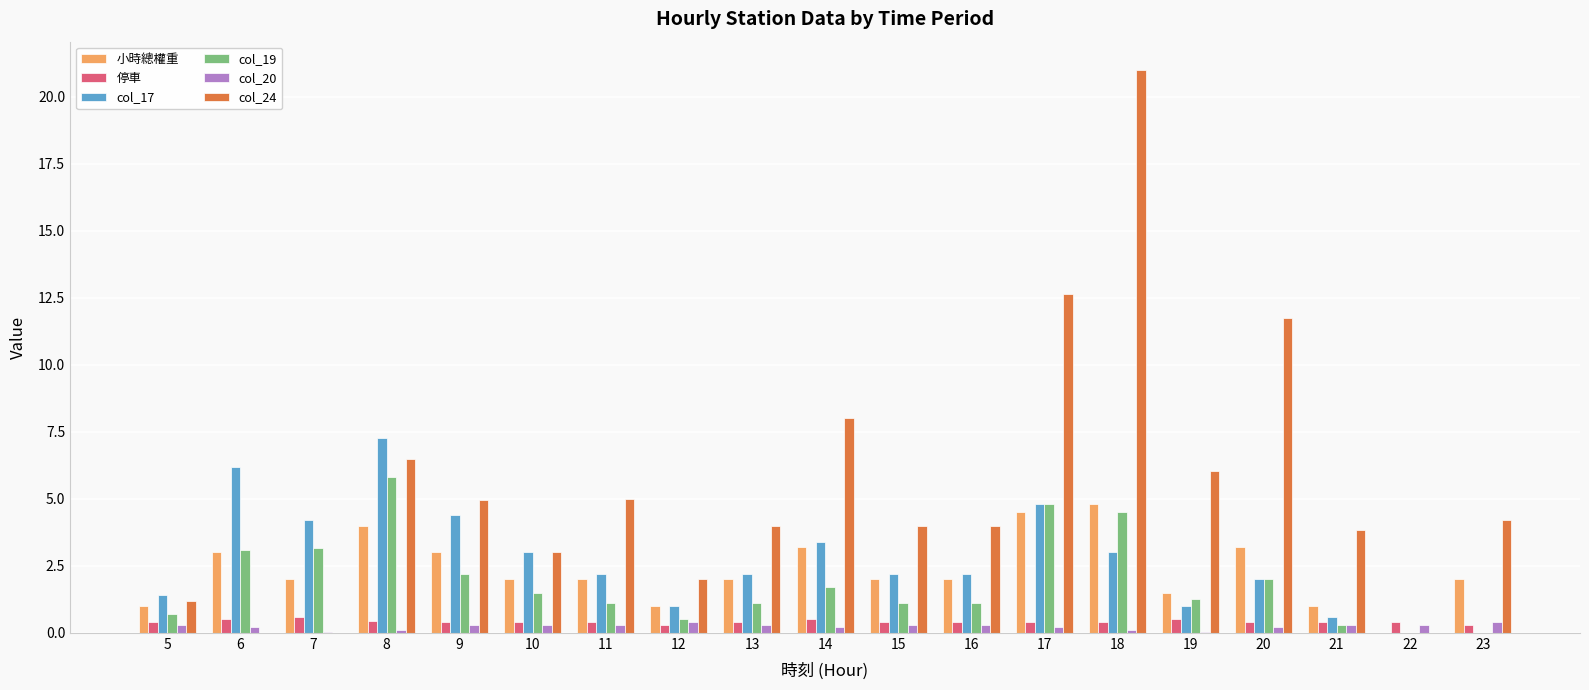

Which series has the largest total across all categories?

col_24